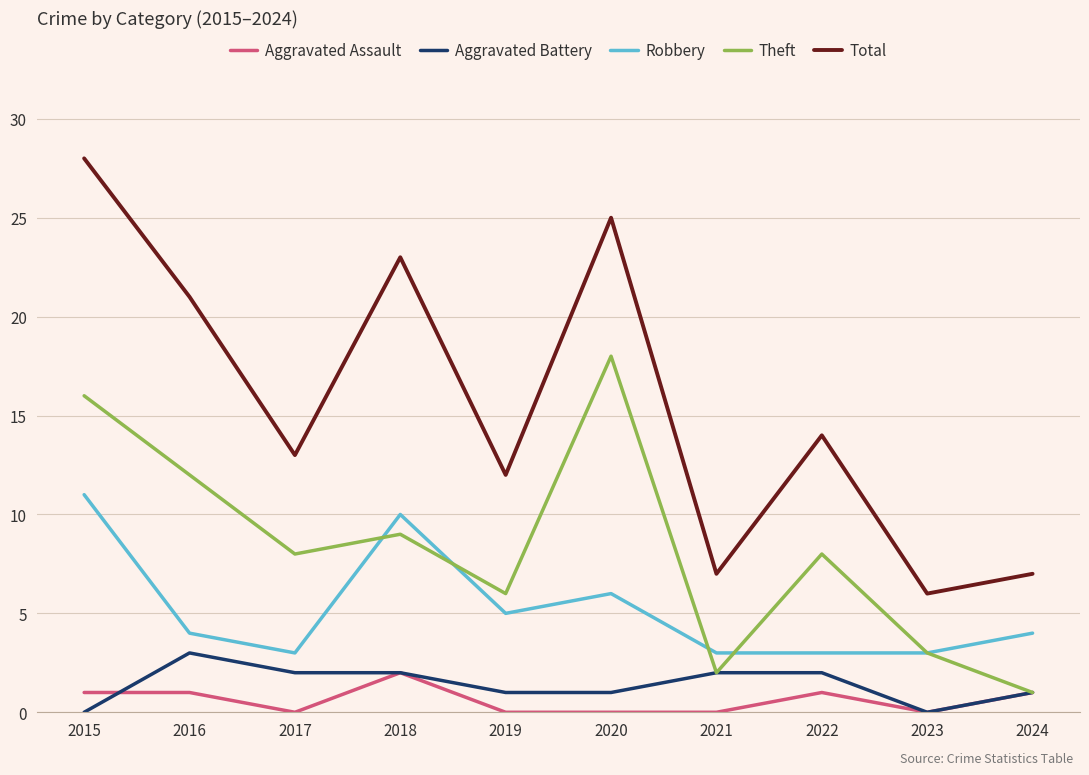

True or false: Robbery and Aggravated Battery cross at least once.

False